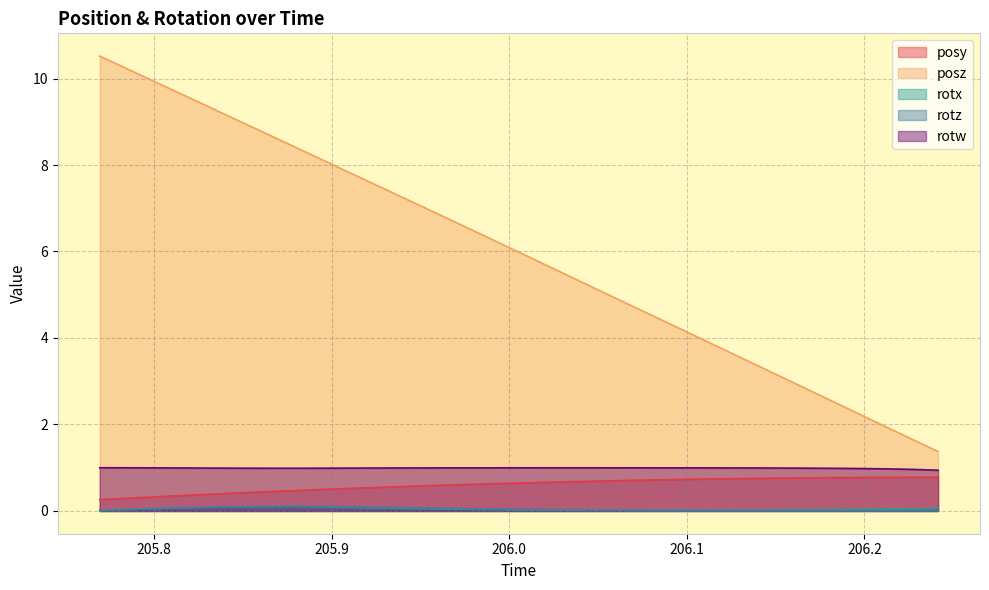

What is the sum of all rotz values?

1.4